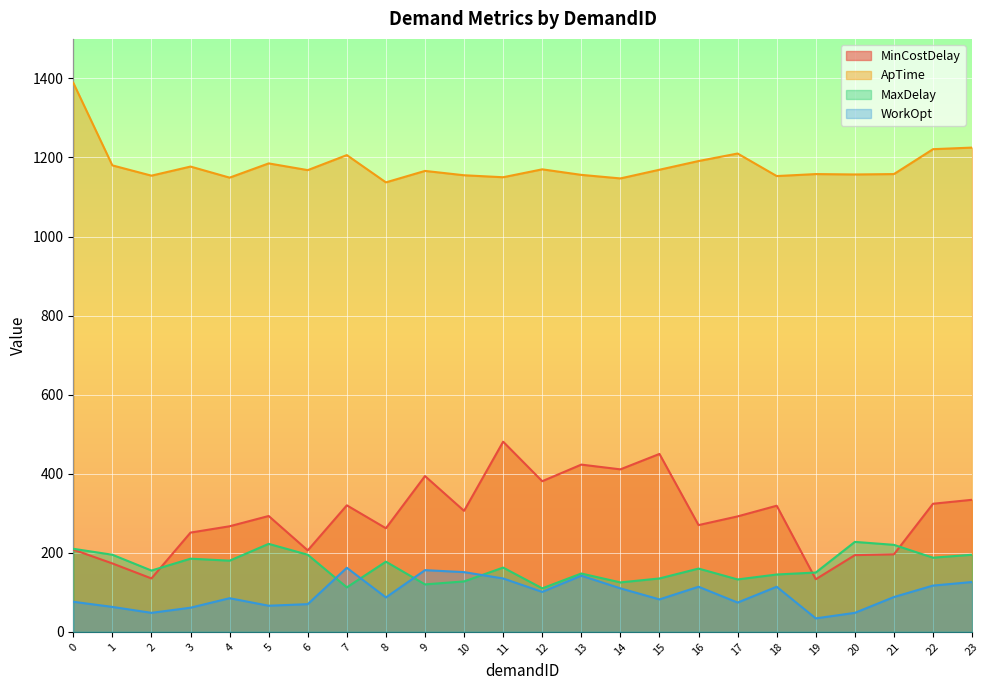

Is it true that MinCostDelay equals 108.9 at 22?

False